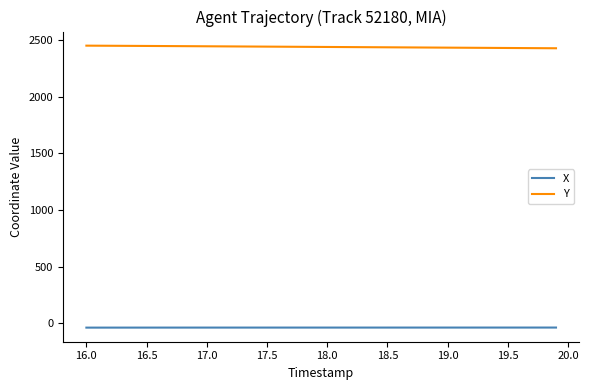

How many values in the Y series exceed 2441?

20